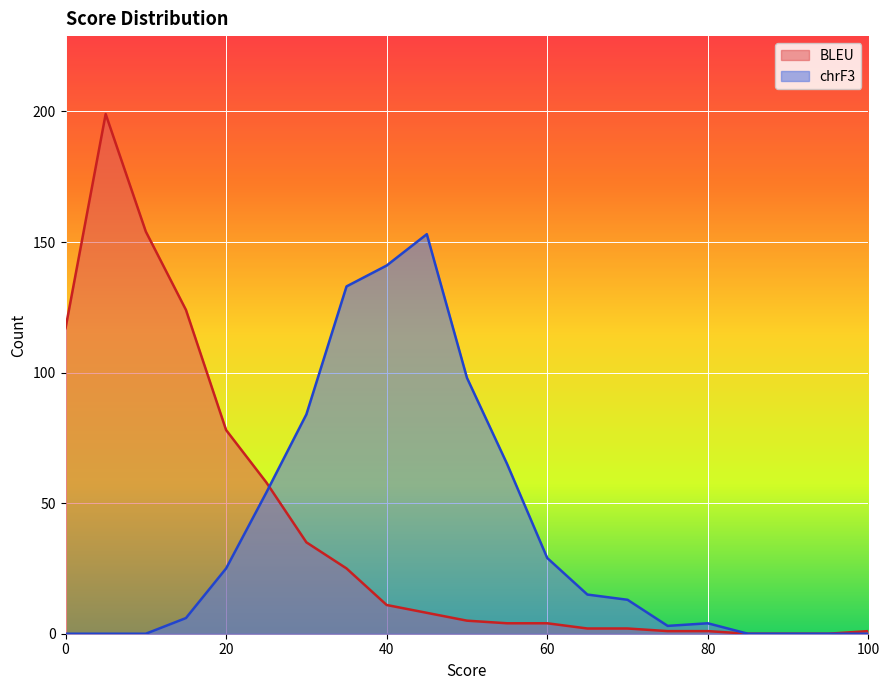

True or false: chrF3 has more than 2 interior local peaks.

False